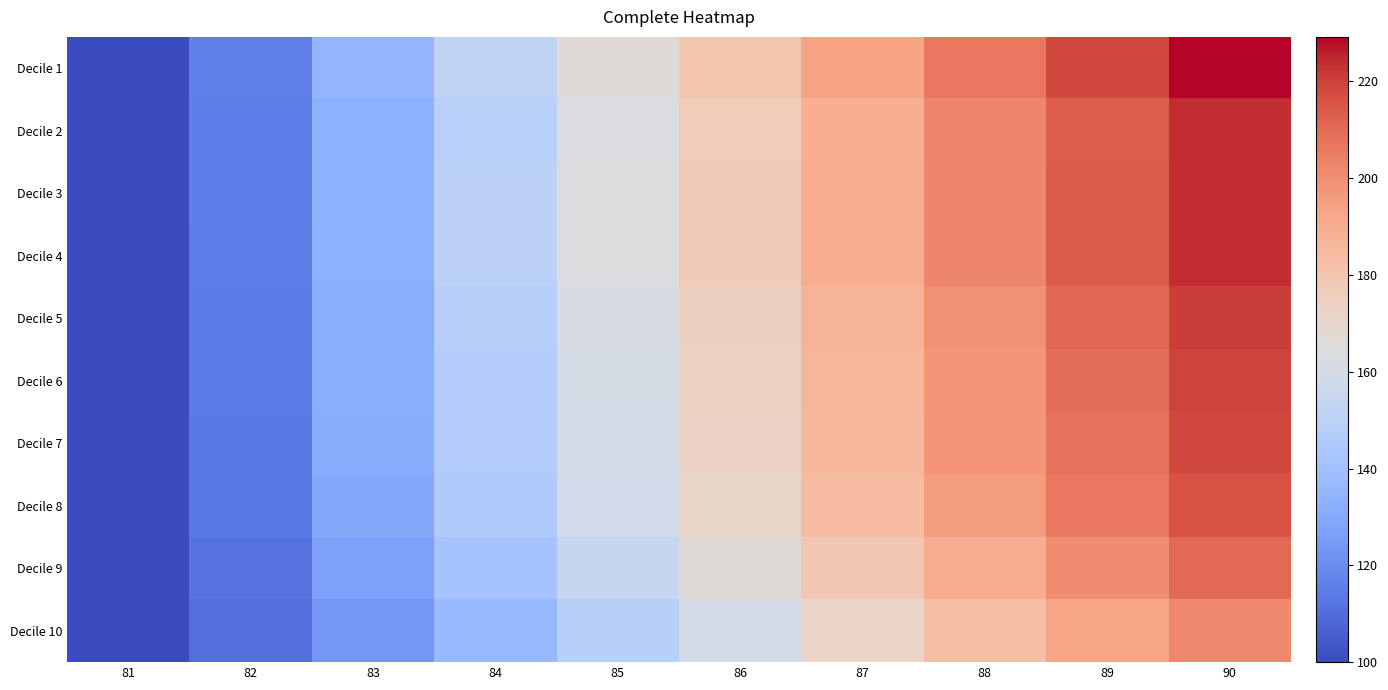

Rank the series at 81 from highest to lowest value.

Decile 1, Decile 2, Decile 3, Decile 4, Decile 5, Decile 6, Decile 7, Decile 8, Decile 9, Decile 10